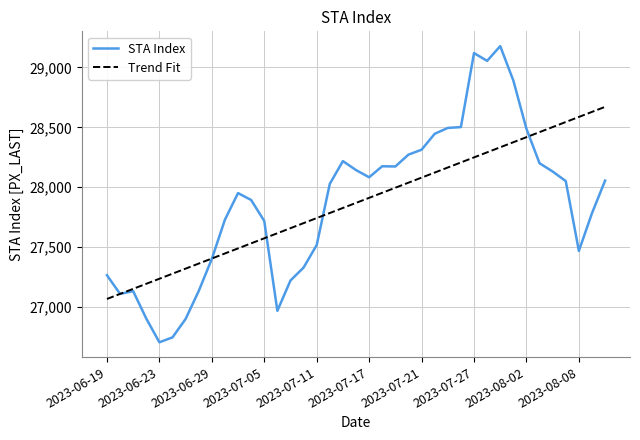

What is the greatest value displayed?

29178.0